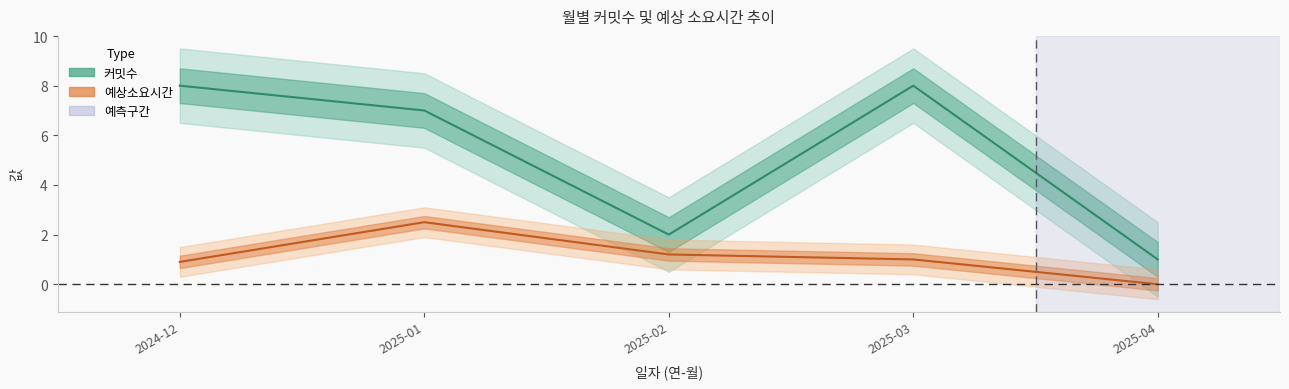

What is the average value of the 예상소요시간 series?

1.1